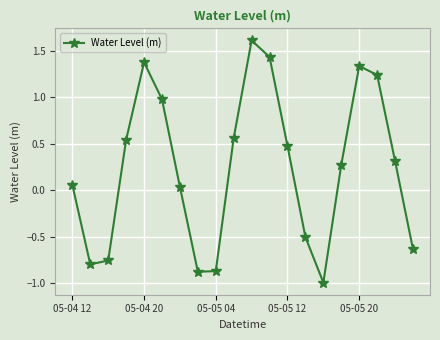

What is the maximum value shown in the chart?

1.6